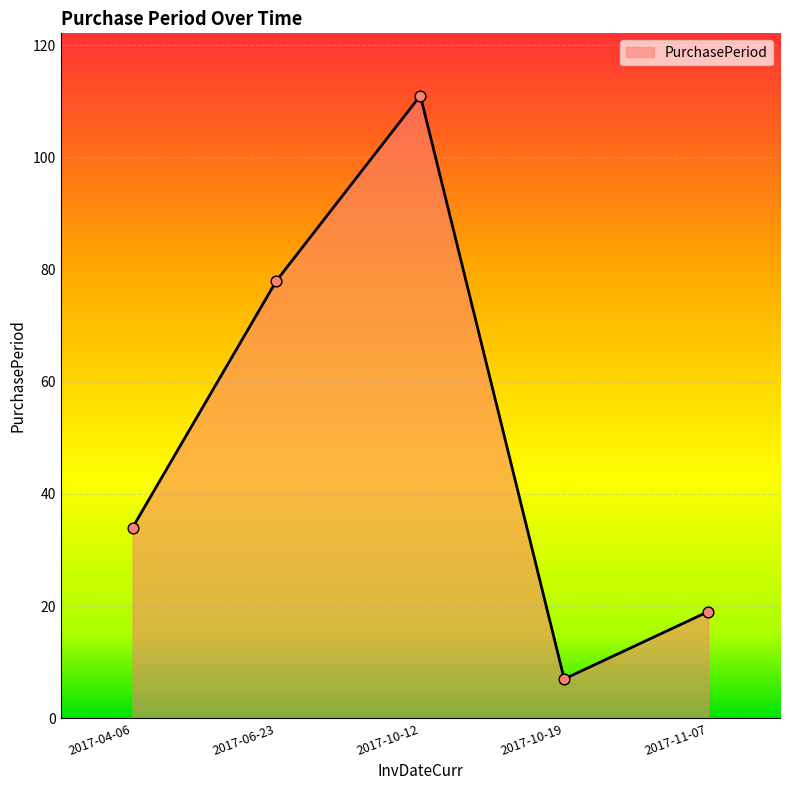

Between 2017-10-19 and 2017-06-23, which is larger?

2017-06-23